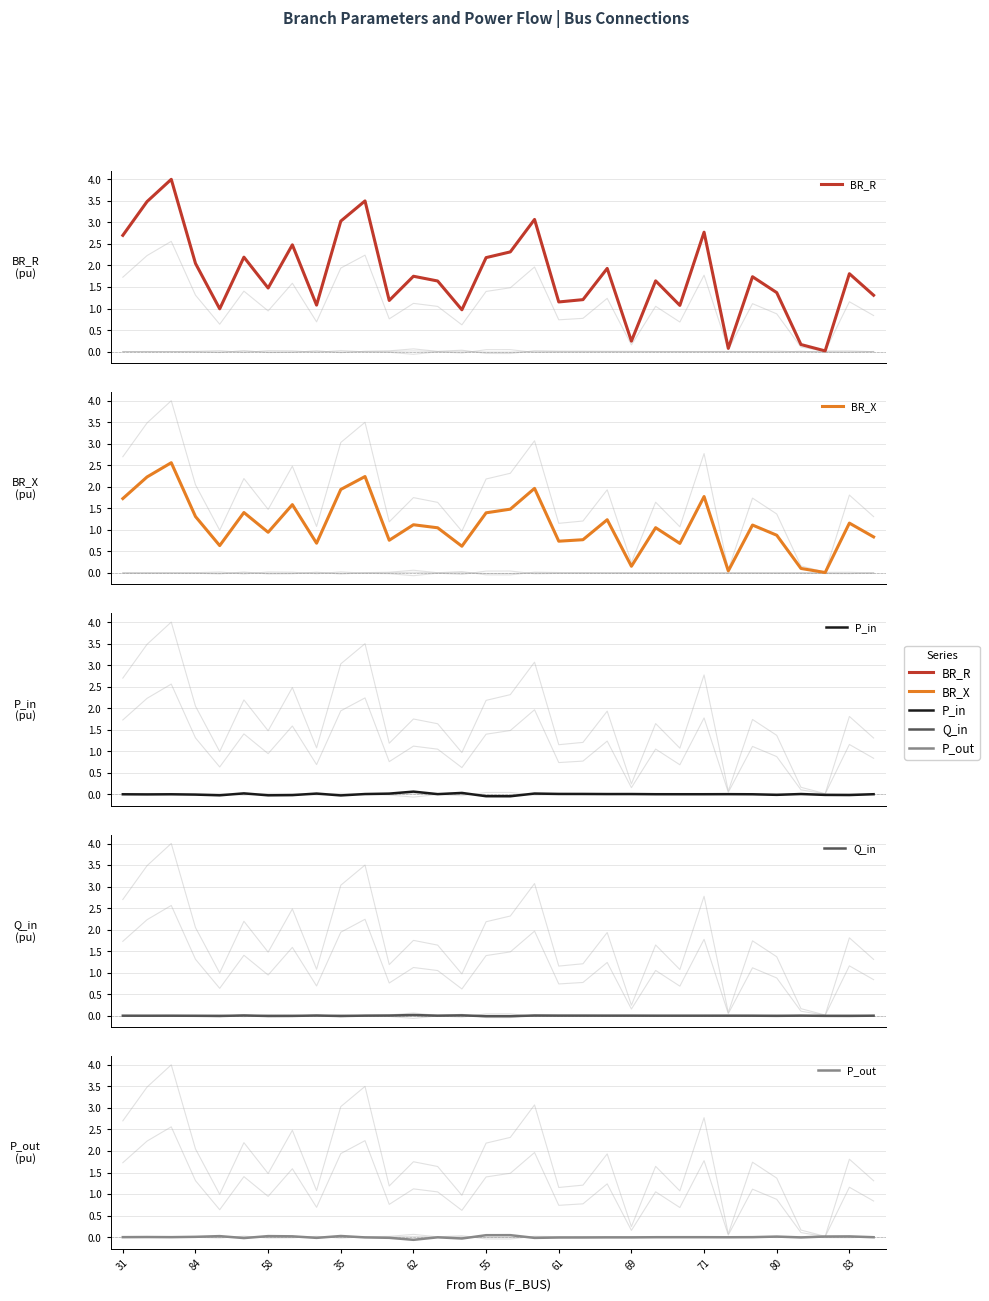

Between which two adjacent categories do P_in and Q_in first intersect?

31 and 84